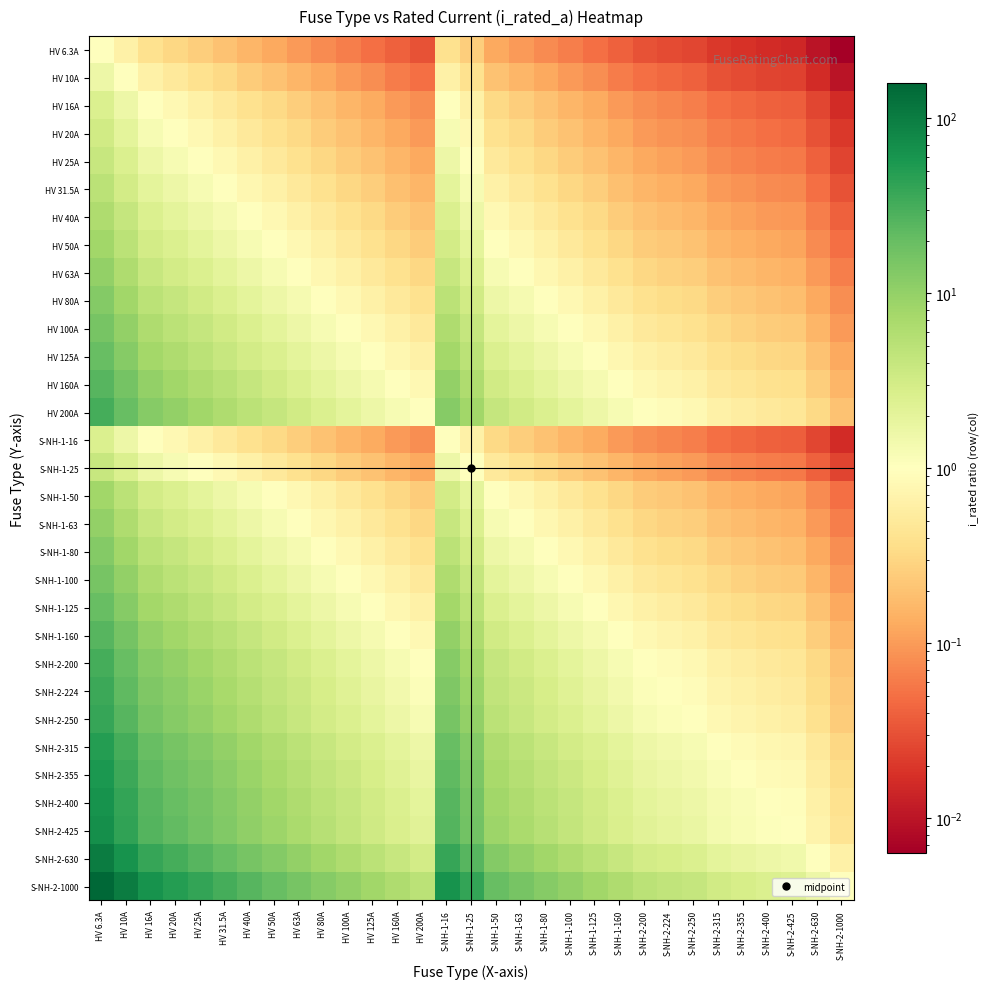

What is the total value across all series at HV 16A?

334.1